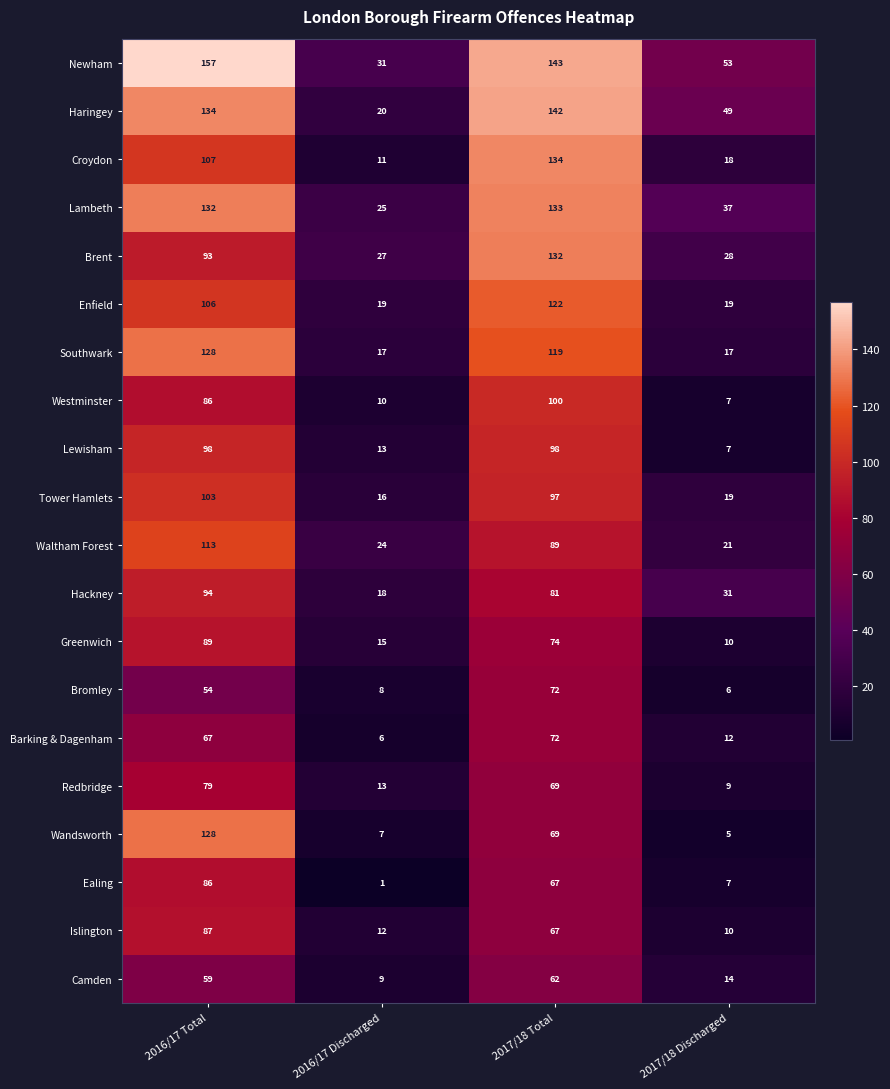

The Islington series shows 115 at 2017/18 Total. True or false?

False